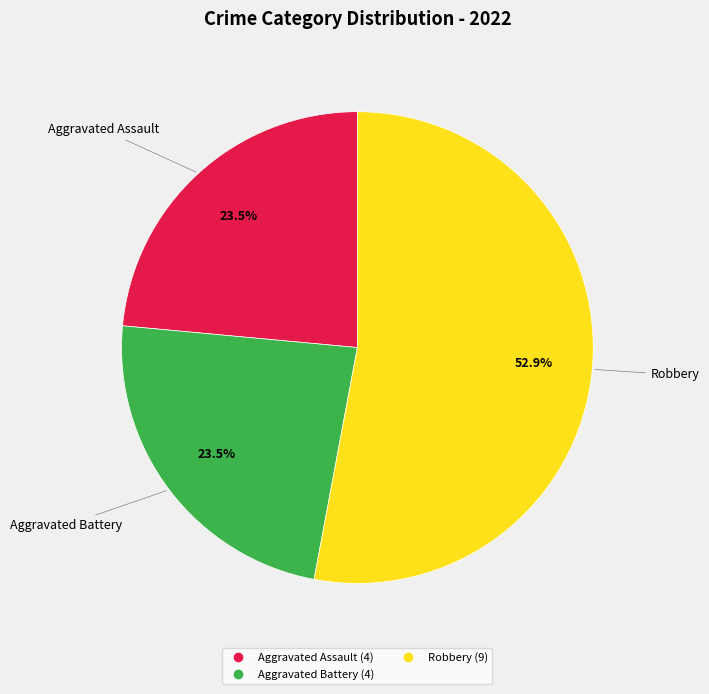

Is there any slice that represents more than half of the pie?

Yes